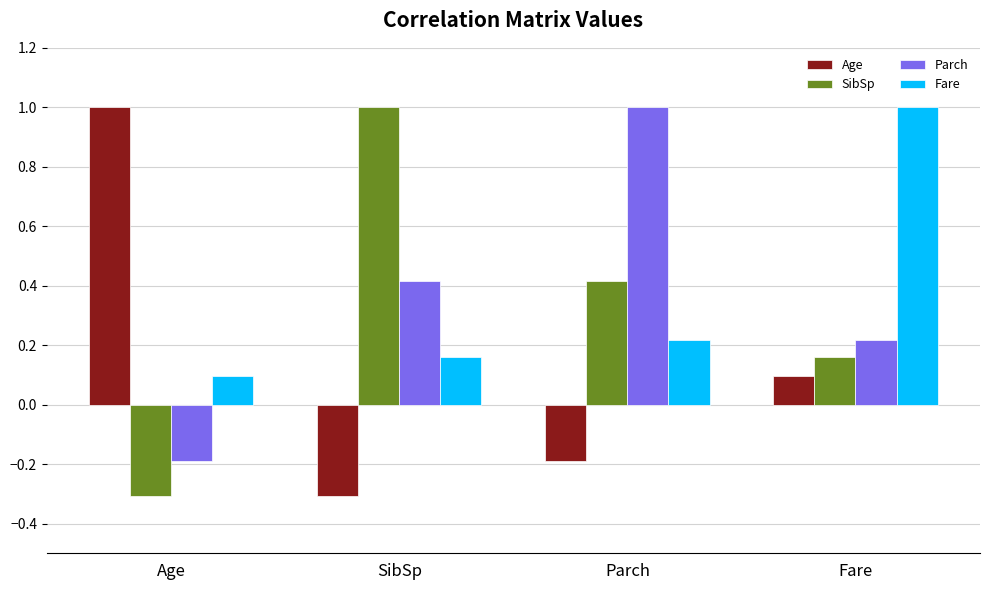

Where is Age nearest to the value 0?

Fare